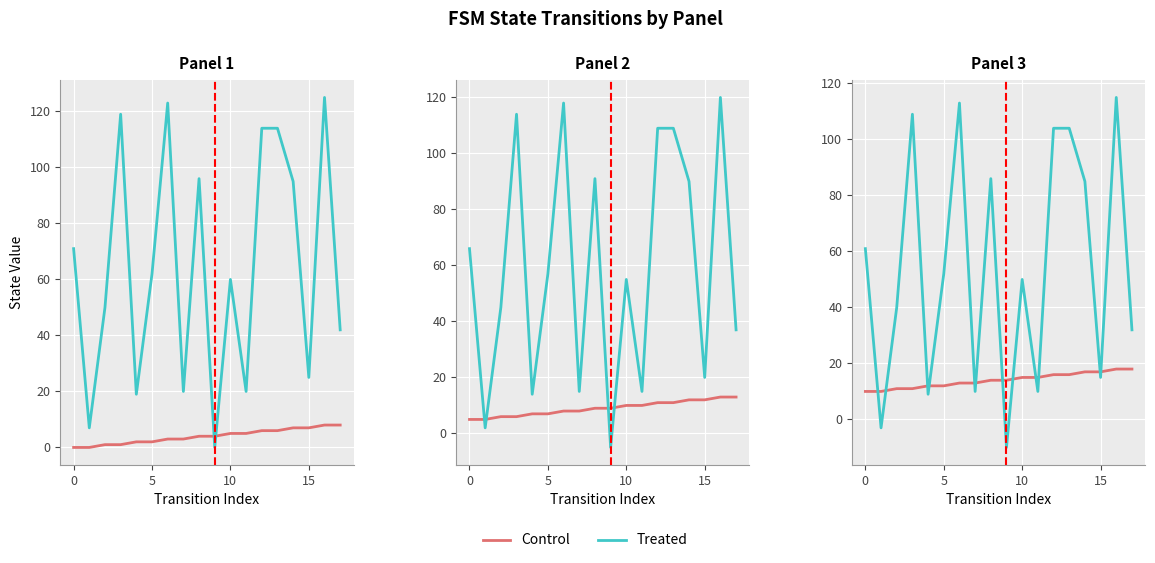

What are all the series names shown in the legend?

Control, Treated